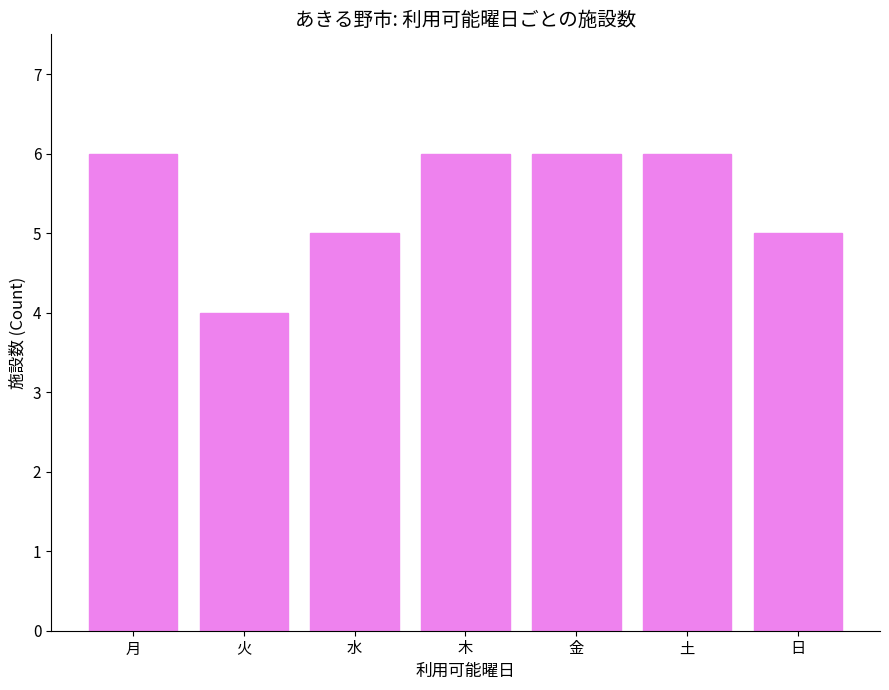

Reading left to right, extract all data points from this chart.

月=6	火=4	水=5	木=6	金=6	土=6	日=5